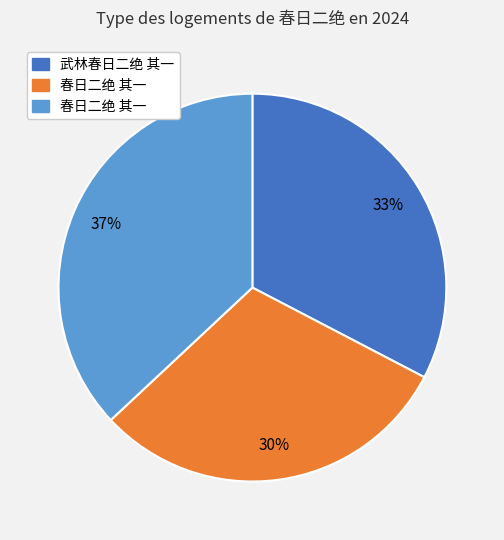

To the nearest percent, what is the difference between the largest and smallest slice percentages?

7%